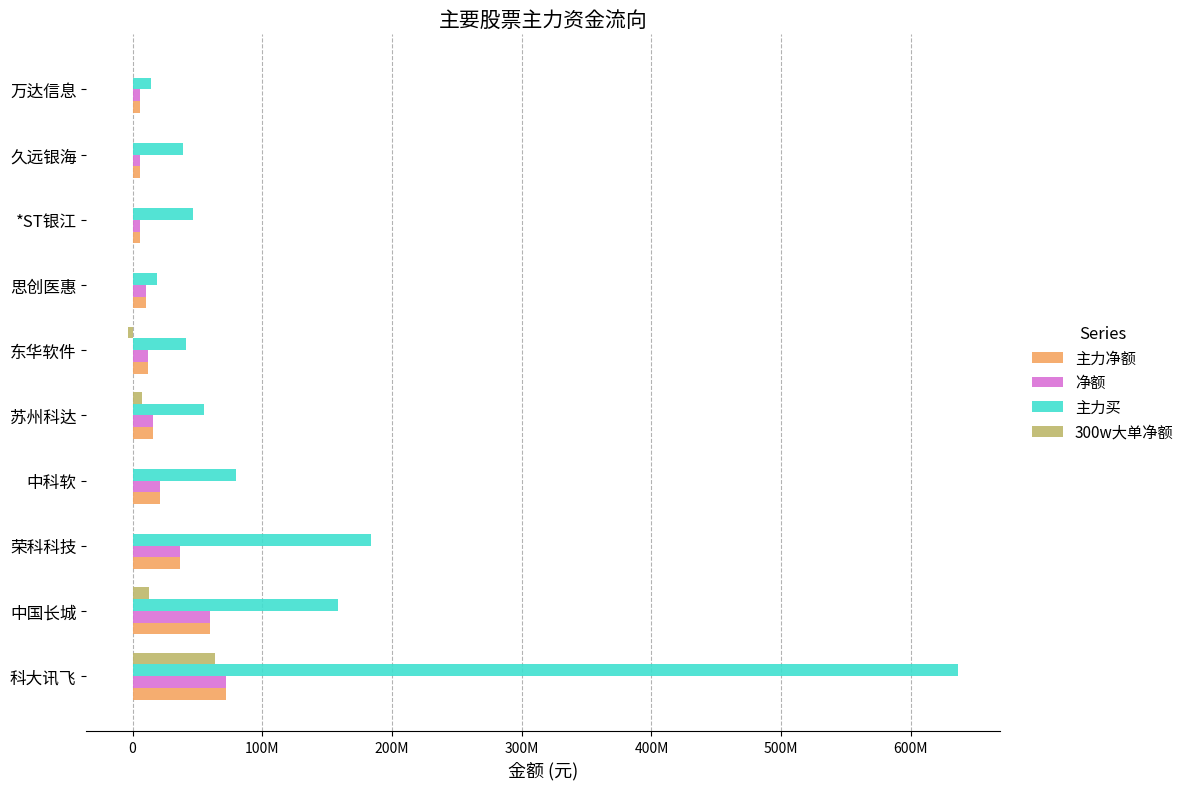

What are all the series names shown in the legend?

主力净额, 净额, 主力买, 300w大单净额